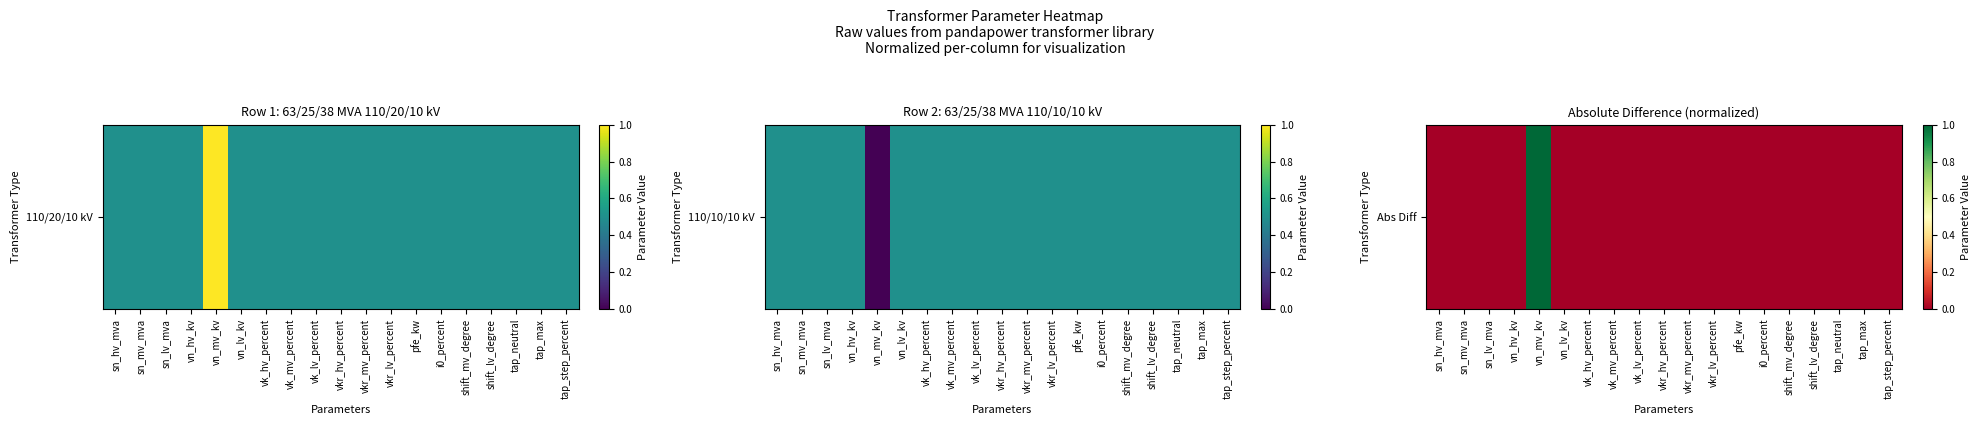

What is the difference between the maximum and minimum values?

1